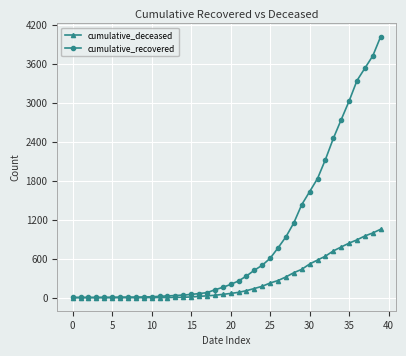

What is the sum of all cumulative_recovered values?

35770